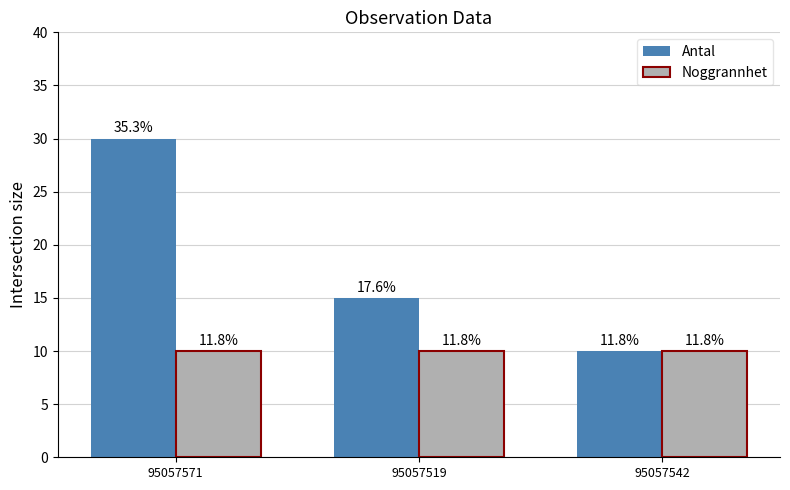

How many groups of bars are there?

3